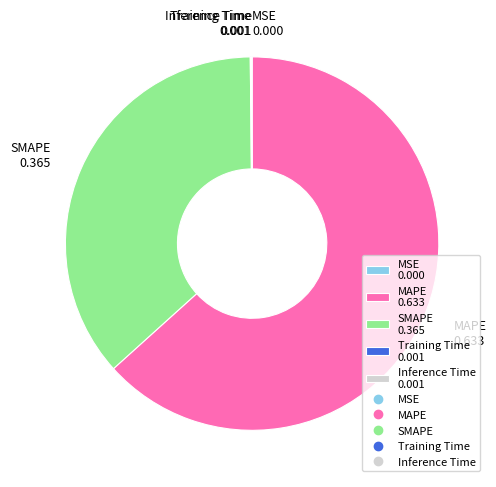

The SMAPE slice represents 37% of the pie. True or false?

True